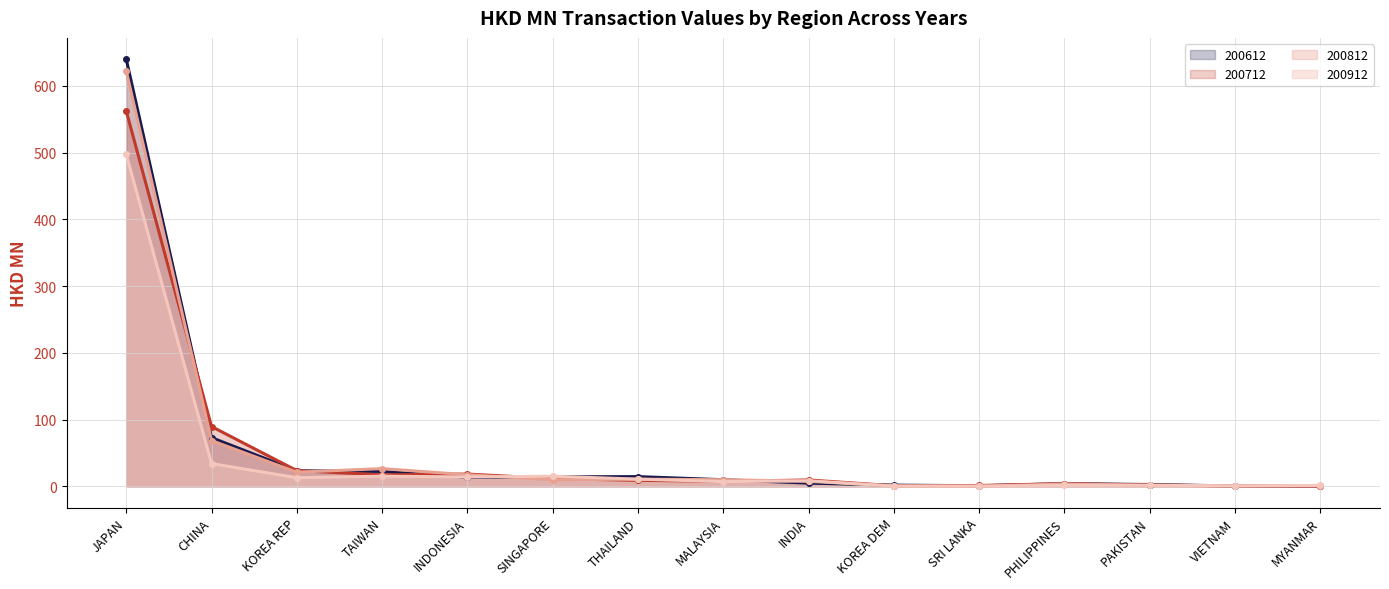

Which series has the largest range (max minus min)?

200612